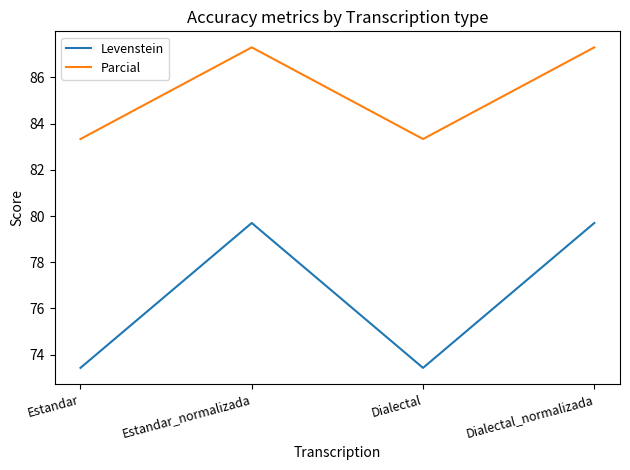

At Estandar_normalizada, list the series in order from largest to smallest.

Parcial, Levenstein